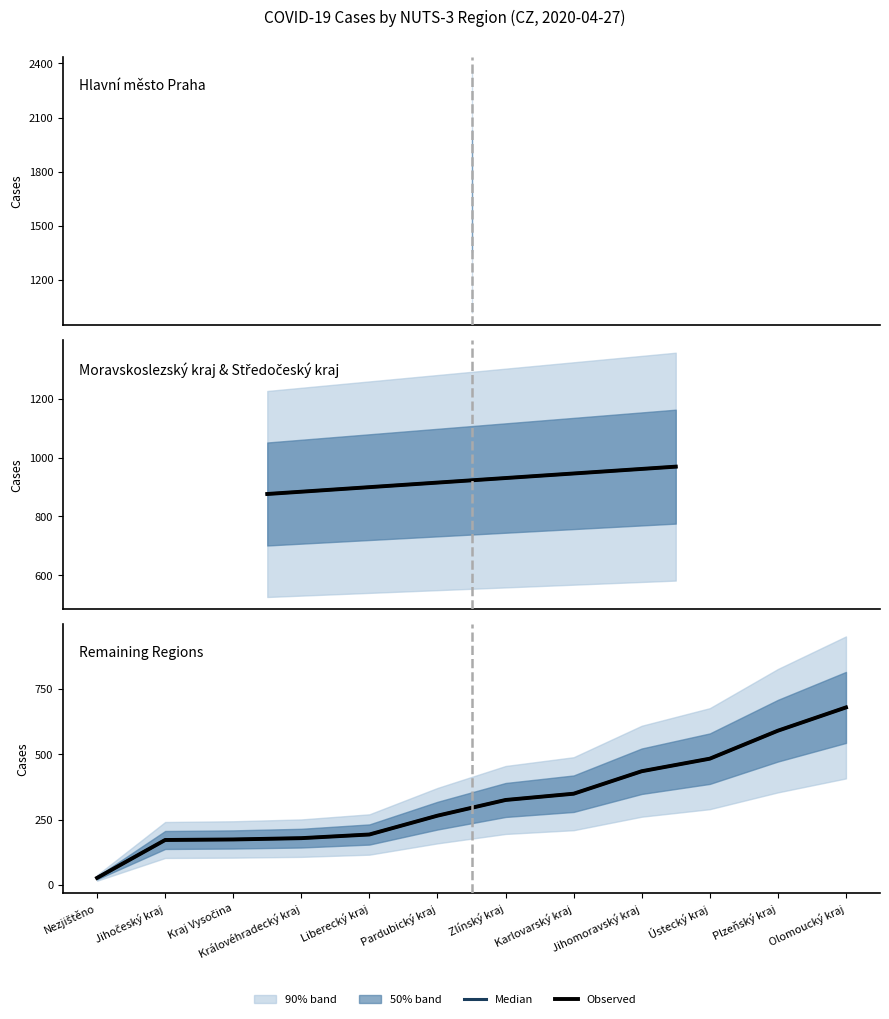

True or false: Median and Observed cross at least once.

False